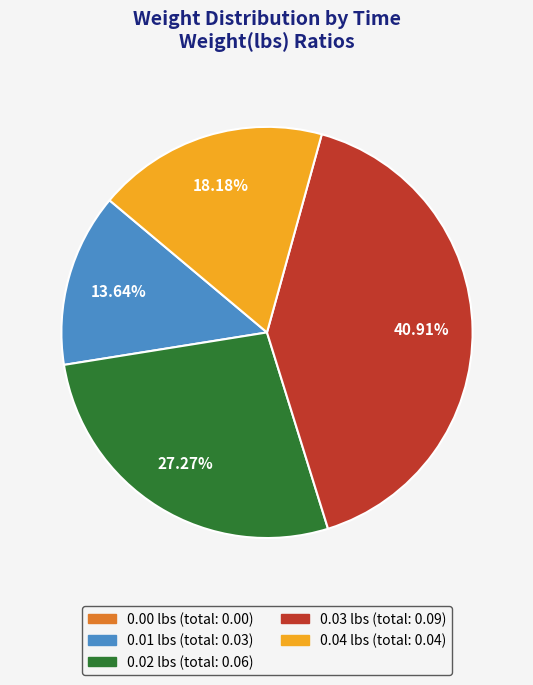

Is there a majority slice in this chart?

No